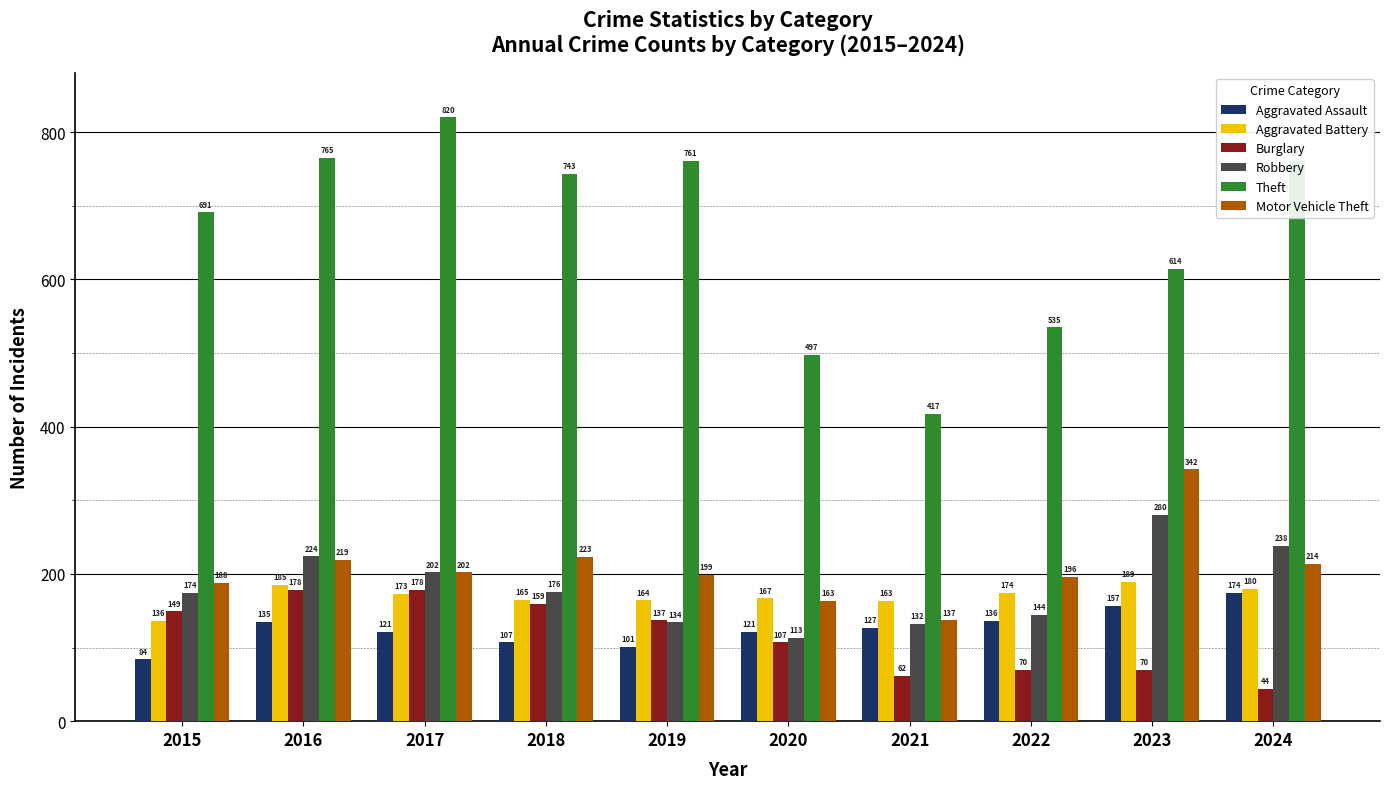

What is the value of the Aggravated Assault bar at the 5th from the left?

101